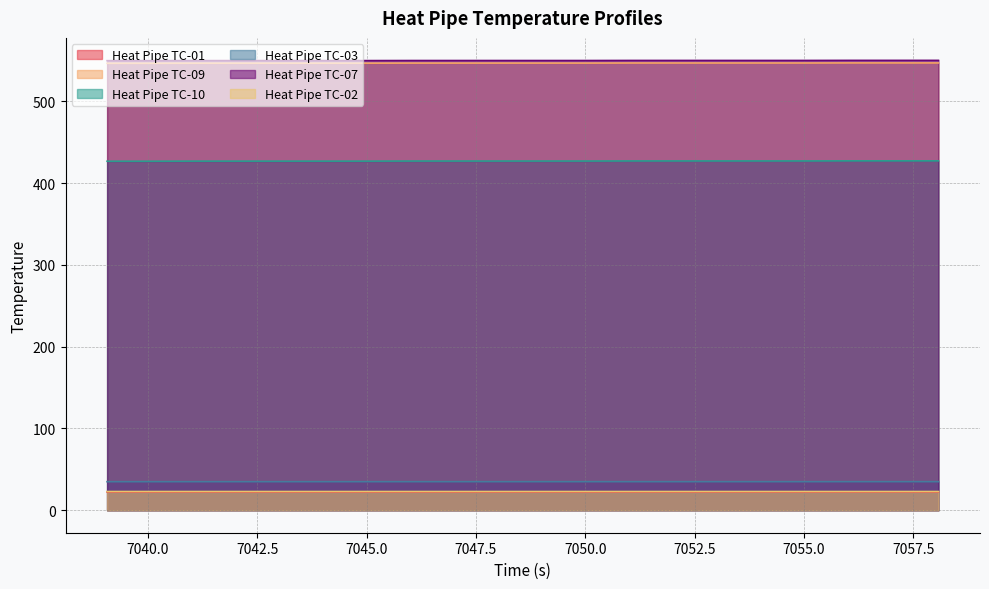

Reading left to right, what are all the values shown in this chart?

Heat Pipe TC-01: 7039.071=22.3	7040.071=22.3	7041.071=22.3	7042.071=22.3	7043.071=22.3	7044.071=22.3	7045.071=22.3	7046.071=22.3	7047.071=22.3	7048.071=22.3	7049.071=22.3	7050.071=22.3	7051.071=22.3	7052.071=22.3	7053.071=22.3	7054.071=22.3	7055.071=22.3	7056.071=22.3	7057.071=22.3	7058.071=22.3
Heat Pipe TC-09: 7039.071=546.6	7040.071=546.6	7041.071=546.7	7042.071=546.7	7043.071=546.7	7044.071=546.7	7045.071=546.7	7046.071=546.8	7047.071=546.8	7048.071=546.8	7049.071=546.8	7050.071=546.8	7051.071=546.9	7052.071=546.9	7053.071=546.9	7054.071=546.9	7055.071=546.9	7056.071=547.0	7057.071=547.0	7058.071=547.0
Heat Pipe TC-10: 7039.071=426.8	7040.071=426.8	7041.071=426.9	7042.071=426.9	7043.071=426.9	7044.071=426.9	7045.071=426.9	7046.071=427.1	7047.071=427.1	7048.071=427.1	7049.071=427.1	7050.071=427.1	7051.071=427.2	7052.071=427.2	7053.071=427.2	7054.071=427.2	7055.071=427.2	7056.071=427.3	7057.071=427.3	7058.071=427.3
Heat Pipe TC-03: 7039.071=34.9	7040.071=34.9	7041.071=34.9	7042.071=34.9	7043.071=34.9	7044.071=34.9	7045.071=34.9	7046.071=34.9	7047.071=34.9	7048.071=34.9	7049.071=34.9	7050.071=34.9	7051.071=34.9	7052.071=34.9	7053.071=34.9	7054.071=34.9	7055.071=34.9	7056.071=34.9	7057.071=34.9	7058.071=34.9
Heat Pipe TC-07: 7039.071=549.8	7040.071=549.8	7041.071=549.9	7042.071=549.9	7043.071=549.9	7044.071=549.9	7045.071=549.9	7046.071=550.0	7047.071=550.0	7048.071=550.0	7049.071=550.0	7050.071=550.0	7051.071=550.1	7052.071=550.1	7053.071=550.1	7054.071=550.1	7055.071=550.1	7056.071=550.2	7057.071=550.2	7058.071=550.2
Heat Pipe TC-02: 7039.071=22.9	7040.071=22.9	7041.071=22.9	7042.071=22.9	7043.071=22.9	7044.071=22.9	7045.071=22.9	7046.071=22.9	7047.071=22.9	7048.071=22.9	7049.071=22.9	7050.071=22.9	7051.071=22.9	7052.071=22.9	7053.071=22.9	7054.071=22.9	7055.071=22.9	7056.071=22.9	7057.071=22.9	7058.071=22.9